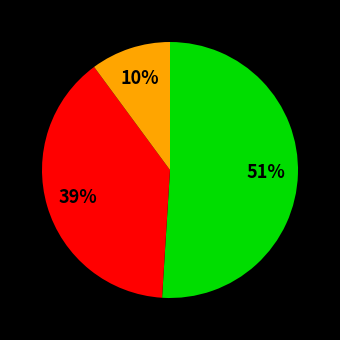

Is there any slice that represents more than half of the pie?

Yes